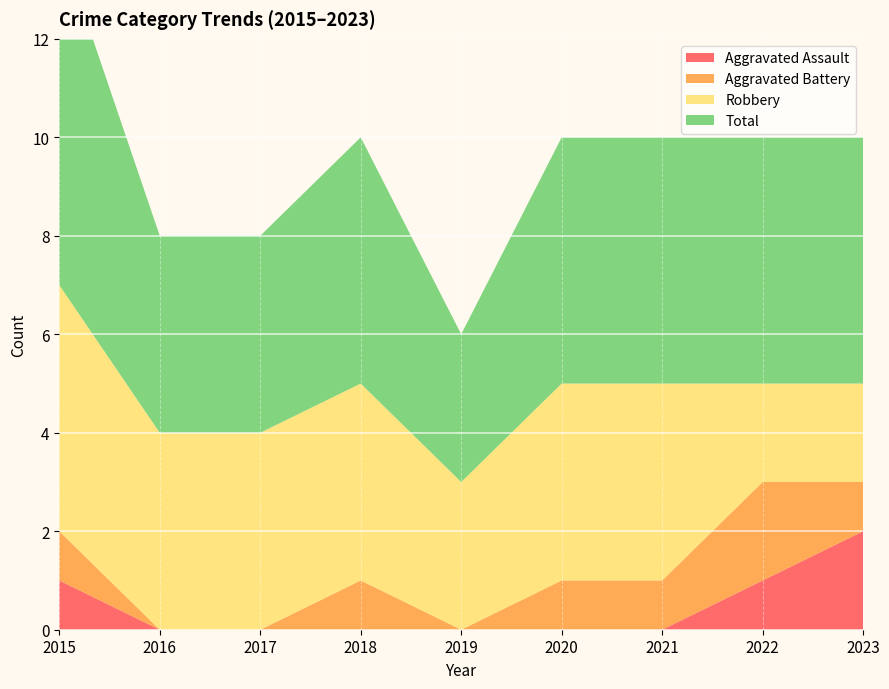

Reading left to right, extract all data points from this chart.

Aggravated Assault: 2015=1	2016=0	2017=0	2018=0	2019=0	2020=0	2021=0	2022=1	2023=2
Aggravated Battery: 2015=1	2016=0	2017=0	2018=1	2019=0	2020=1	2021=1	2022=2	2023=1
Robbery: 2015=5	2016=4	2017=4	2018=4	2019=3	2020=4	2021=4	2022=2	2023=2
Total: 2015=7	2016=4	2017=4	2018=5	2019=3	2020=5	2021=5	2022=5	2023=5